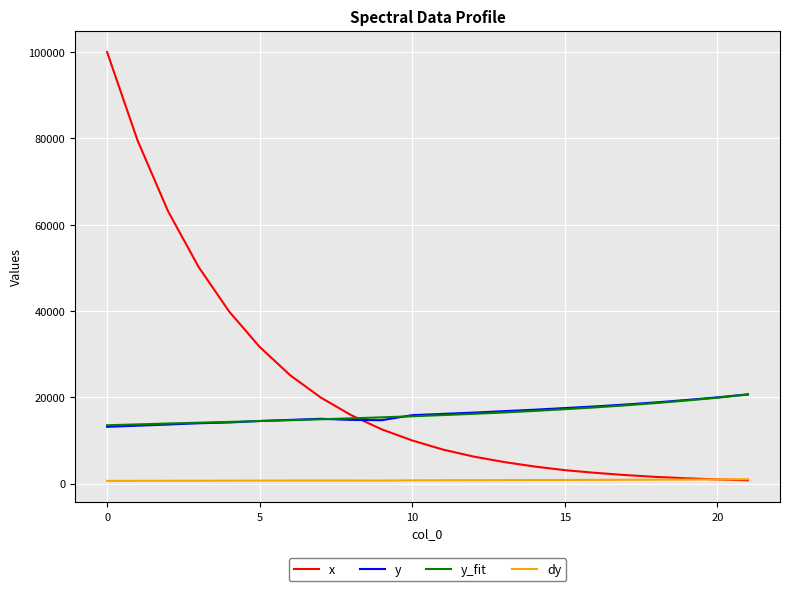

True or false: dy and y cross at least once.

False